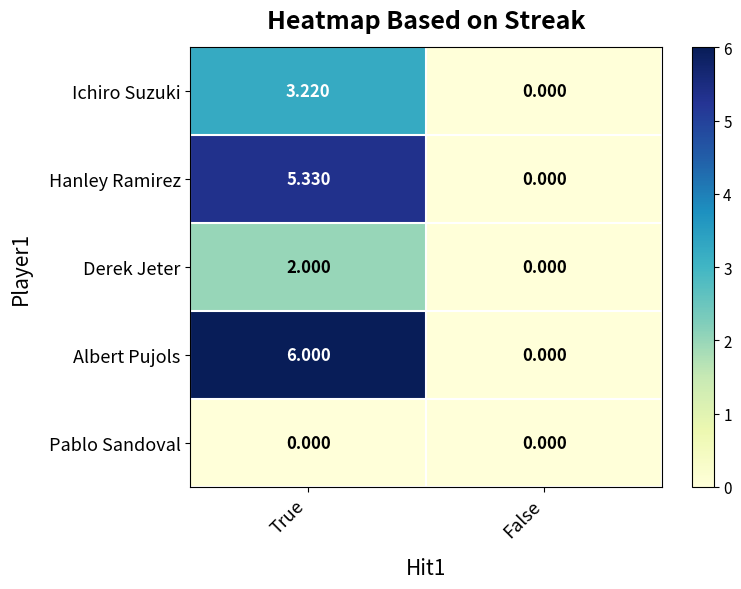

At which label does Hanley Ramirez first exceed 5?

True